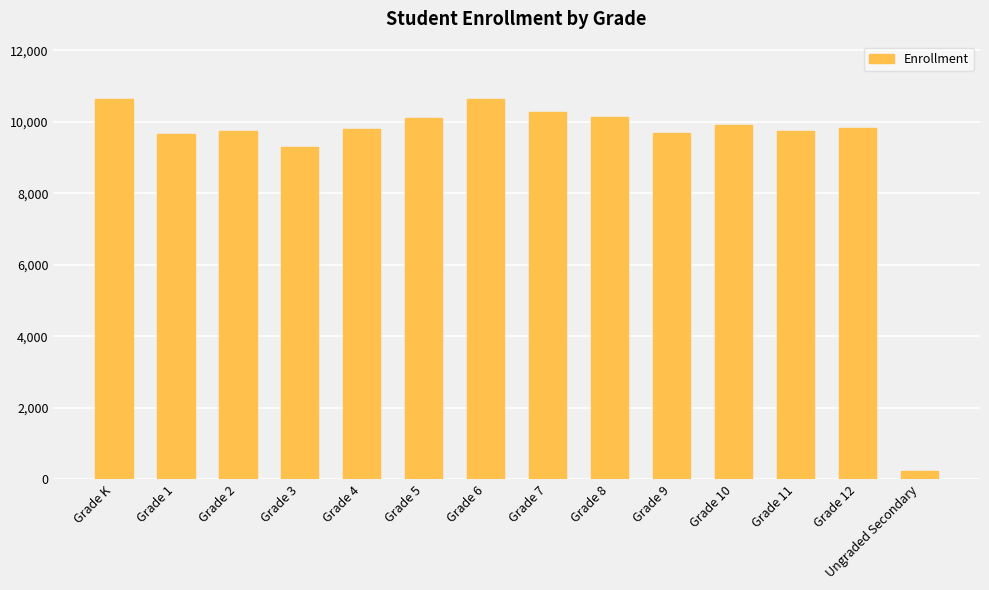

What is the label of the 10th bar from the right?

Grade 4